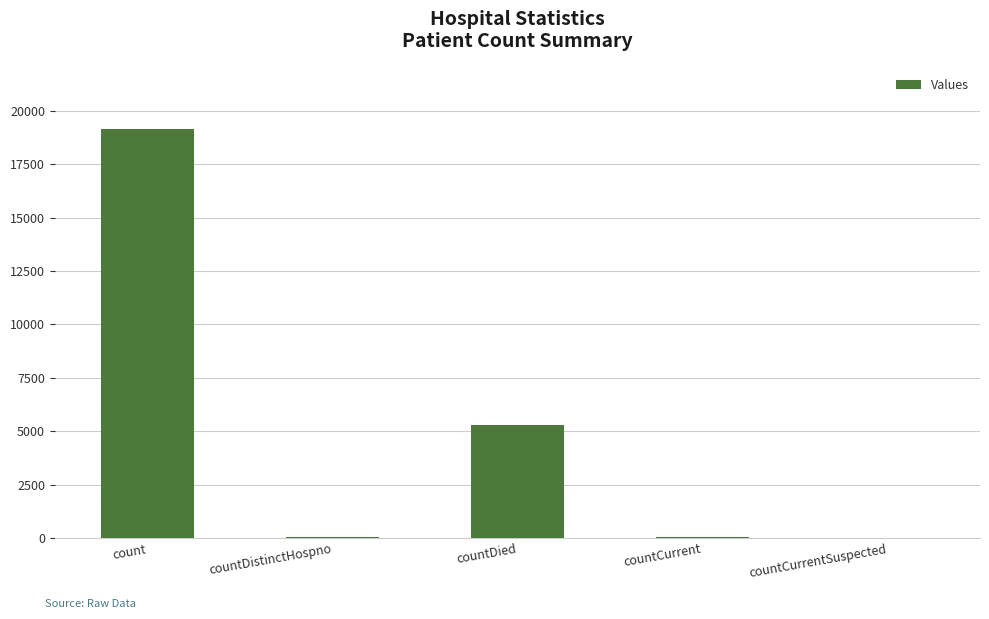

Where is the data nearest to the value 9570?

countDied